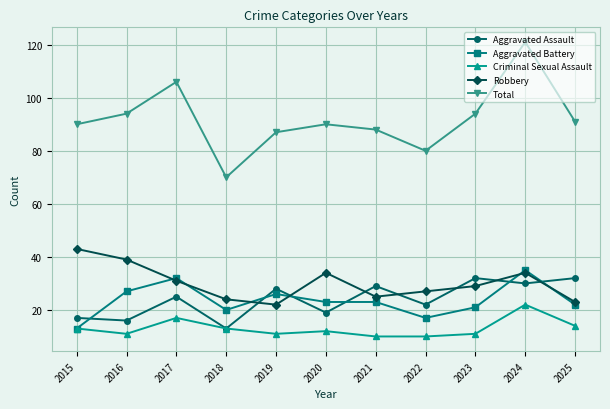

What is the value of the Criminal Sexual Assault point at the 2nd from the left?

11